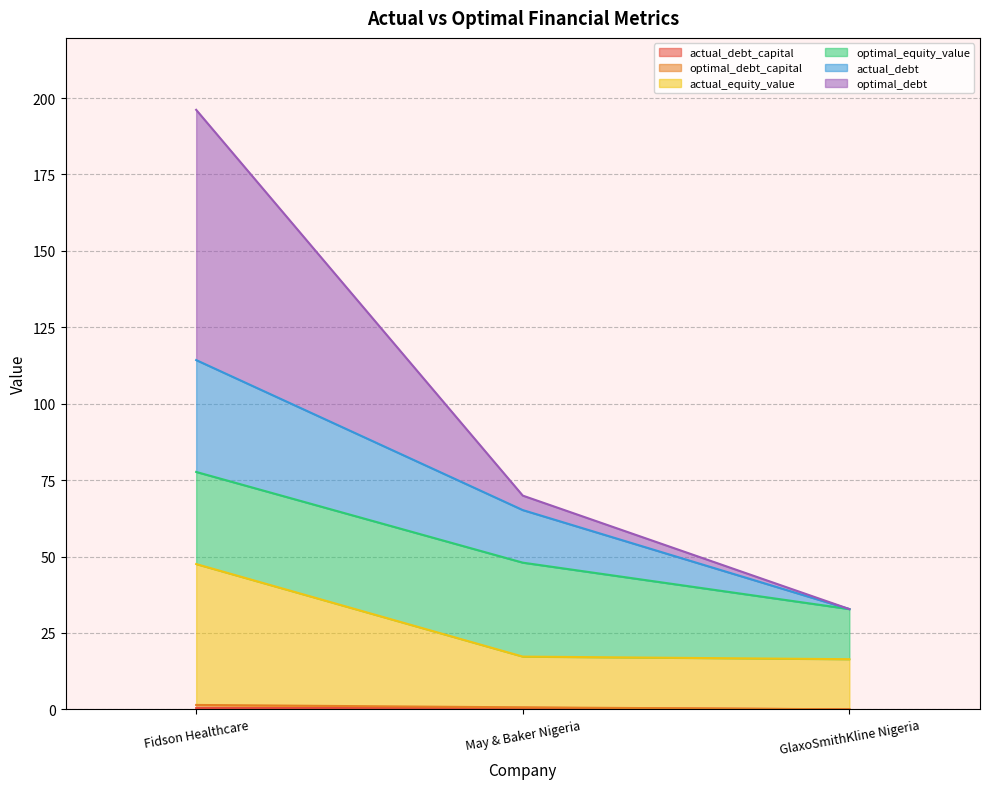

At which category is the sum across all series the highest?

Fidson Healthcare